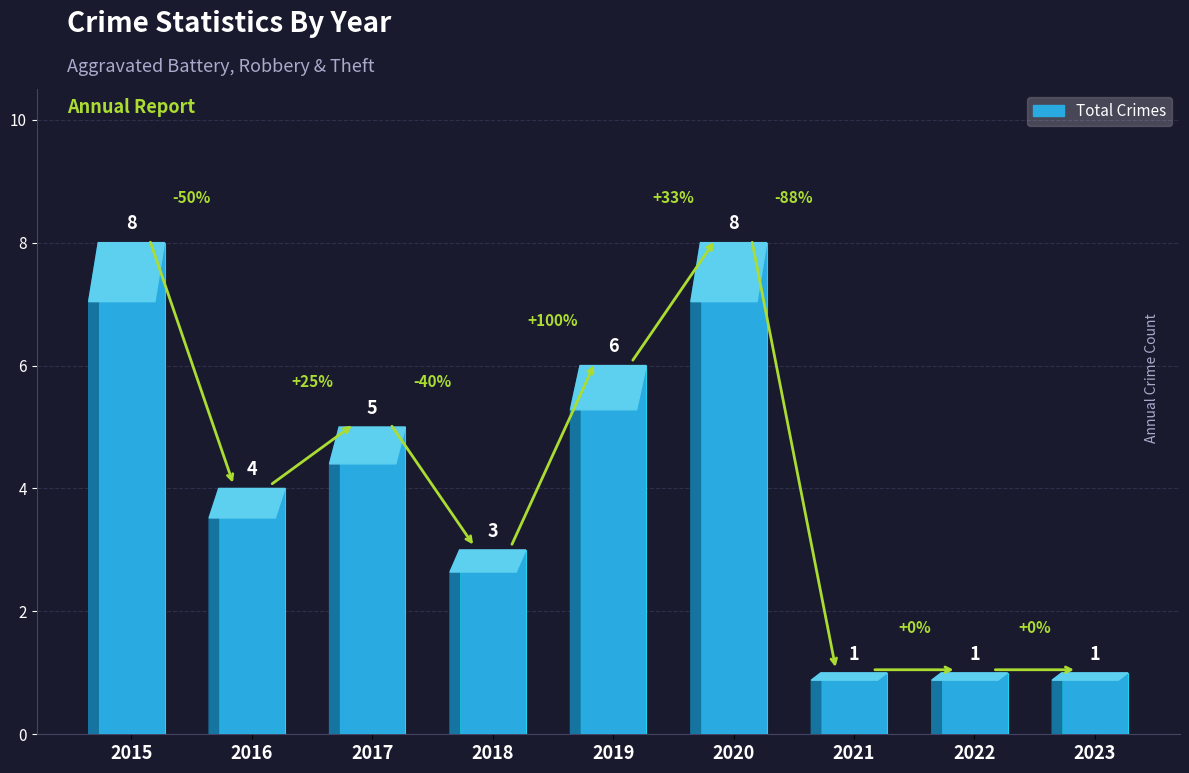

What is the smallest value displayed?

1